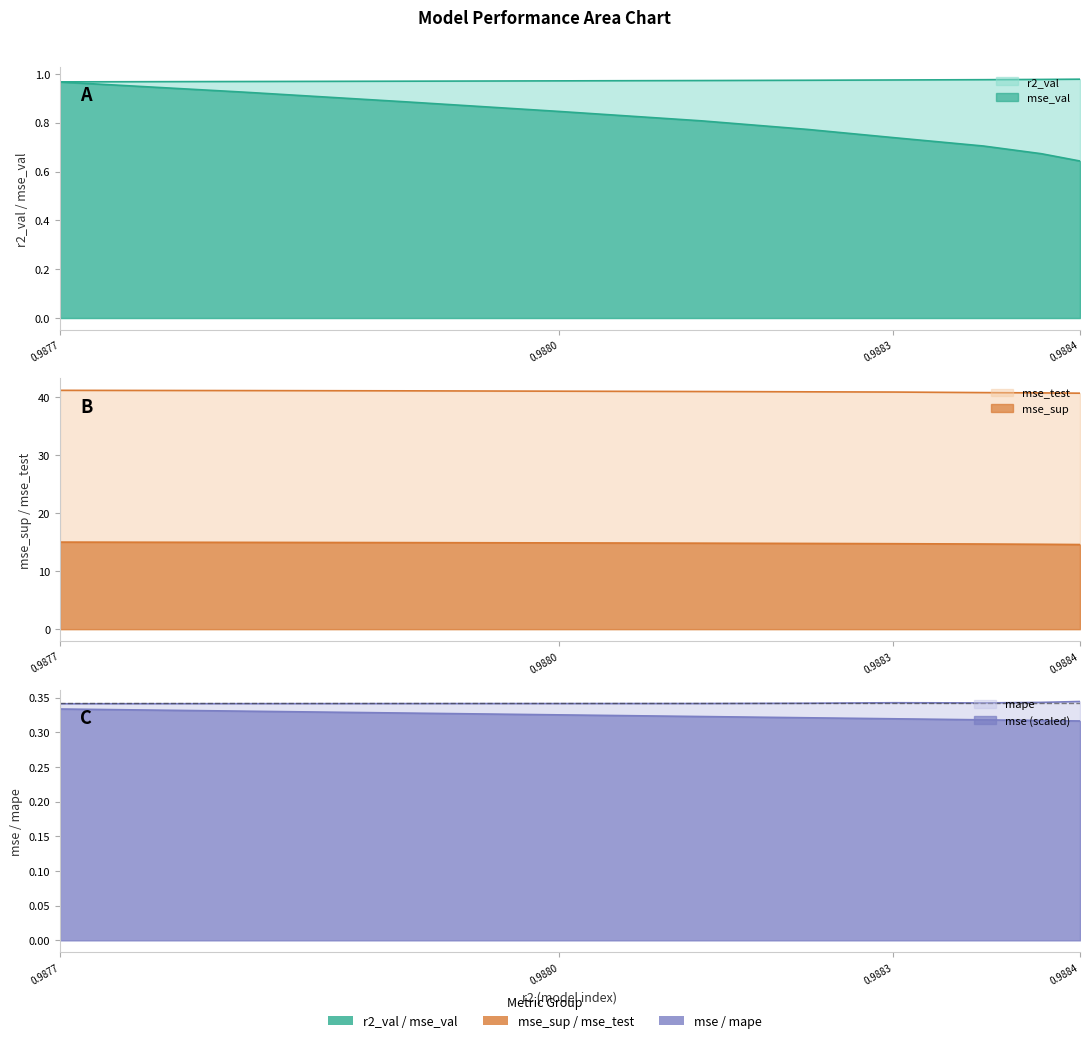

What is the average value of the r2_val series?

1.0